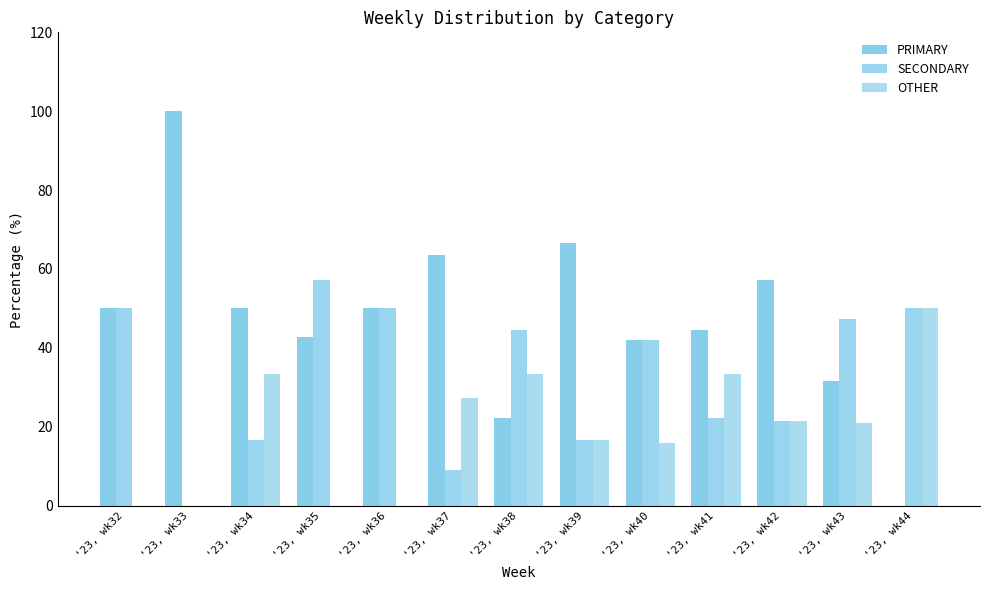

The value of OTHER at '23, wk35 is 23.7. True or false?

False